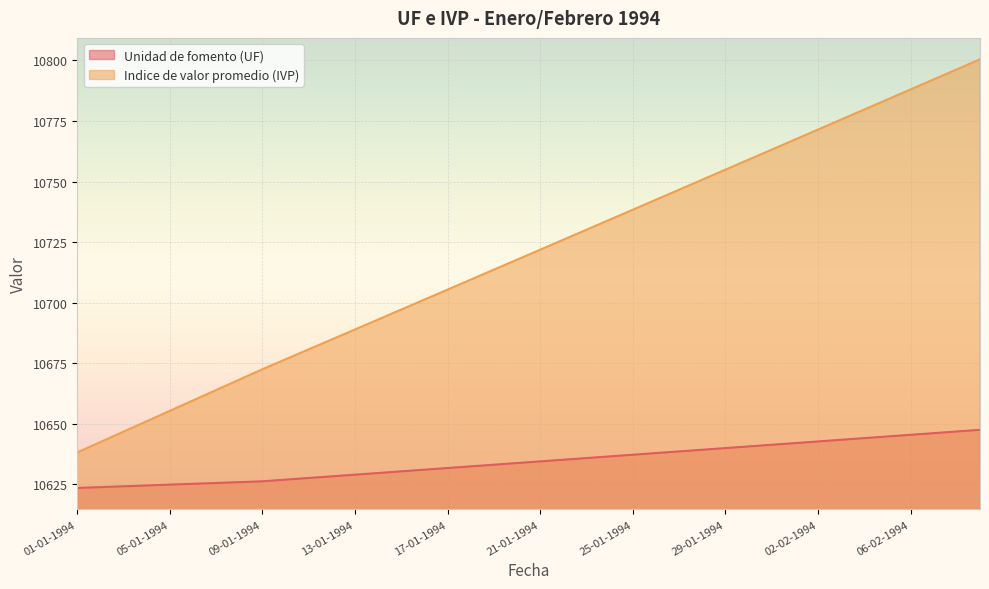

Reading right to left, list all the values displayed in this chart.

Unidad de fomento (UF): 09-02-1994=10647.5	08-02-1994=10646.8	07-02-1994=10646.1	06-02-1994=10645.5	05-02-1994=10644.8	04-02-1994=10644.1	03-02-1994=10643.4	02-02-1994=10642.7	01-02-1994=10642.0	31-01-1994=10641.4	30-01-1994=10640.7	29-01-1994=10640.0	28-01-1994=10639.3	27-01-1994=10638.6	26-01-1994=10637.9	25-01-1994=10637.2	24-01-1994=10636.5	23-01-1994=10635.9	22-01-1994=10635.2	21-01-1994=10634.5	20-01-1994=10633.8	19-01-1994=10633.1	18-01-1994=10632.4	17-01-1994=10631.8	16-01-1994=10631.1	15-01-1994=10630.4	14-01-1994=10629.7	13-01-1994=10629.0	12-01-1994=10628.3	11-01-1994=10627.6	10-01-1994=10627.0	09-01-1994=10626.3	08-01-1994=10625.9	07-01-1994=10625.6	06-01-1994=10625.2	05-01-1994=10624.9	04-01-1994=10624.5	03-01-1994=10624.2	02-01-1994=10623.9	01-01-1994=10623.5
Indice de valor promedio (IVP): 09-02-1994=10800.5	08-02-1994=10796.3	07-02-1994=10792.2	06-02-1994=10788.0	05-02-1994=10783.9	04-02-1994=10779.7	03-02-1994=10775.6	02-02-1994=10771.5	01-02-1994=10767.3	31-01-1994=10763.2	30-01-1994=10759.0	29-01-1994=10754.9	28-01-1994=10750.8	27-01-1994=10746.6	26-01-1994=10742.5	25-01-1994=10738.4	24-01-1994=10734.2	23-01-1994=10730.1	22-01-1994=10726.0	21-01-1994=10721.9	20-01-1994=10717.8	19-01-1994=10713.6	18-01-1994=10709.5	17-01-1994=10705.4	16-01-1994=10701.3	15-01-1994=10697.2	14-01-1994=10693.1	13-01-1994=10689.0	12-01-1994=10684.9	11-01-1994=10680.7	10-01-1994=10676.6	09-01-1994=10672.5	08-01-1994=10668.2	07-01-1994=10663.9	06-01-1994=10659.6	05-01-1994=10655.4	04-01-1994=10651.1	03-01-1994=10646.8	02-01-1994=10642.5	01-01-1994=10638.2